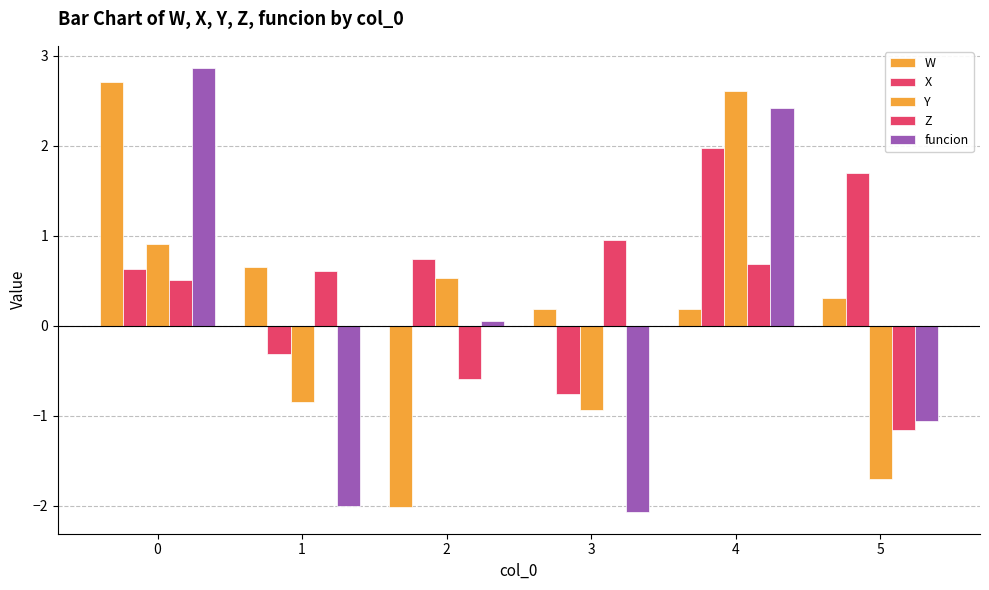

Are the bars grouped side by side (vs. stacked)?

Yes